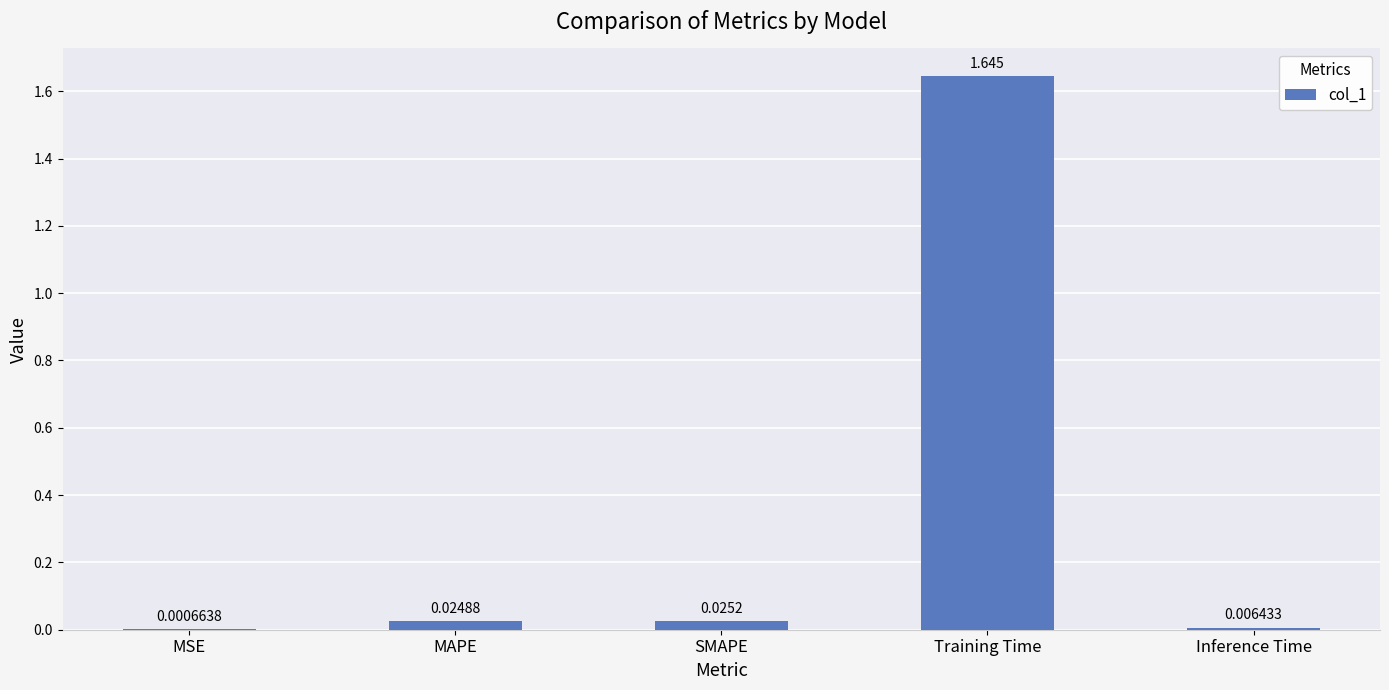

At which label is the value closest to 0?

MSE